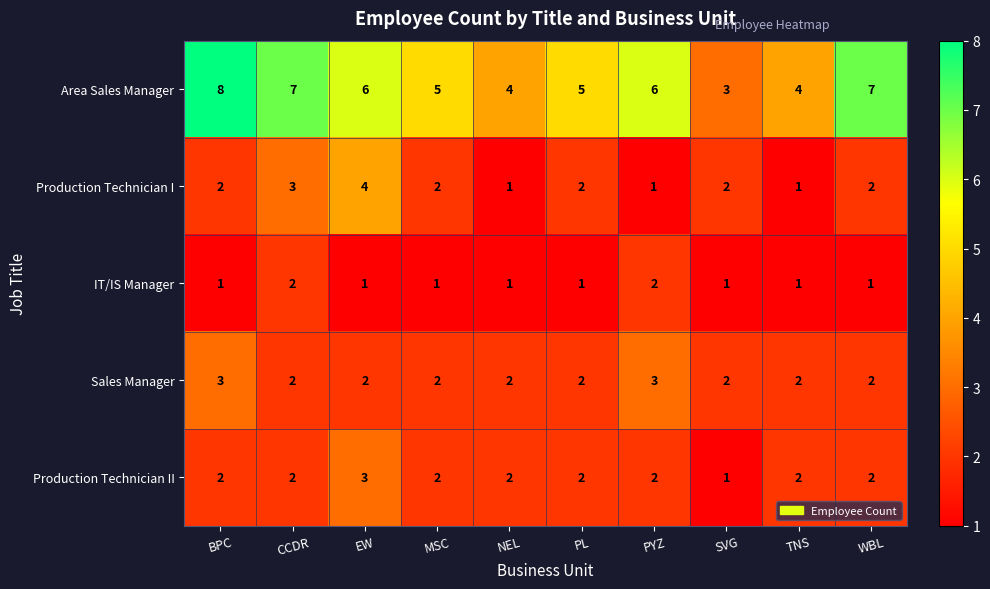

Is the value of Sales Manager at BPC greater than the value of Area Sales Manager at CCDR?

No